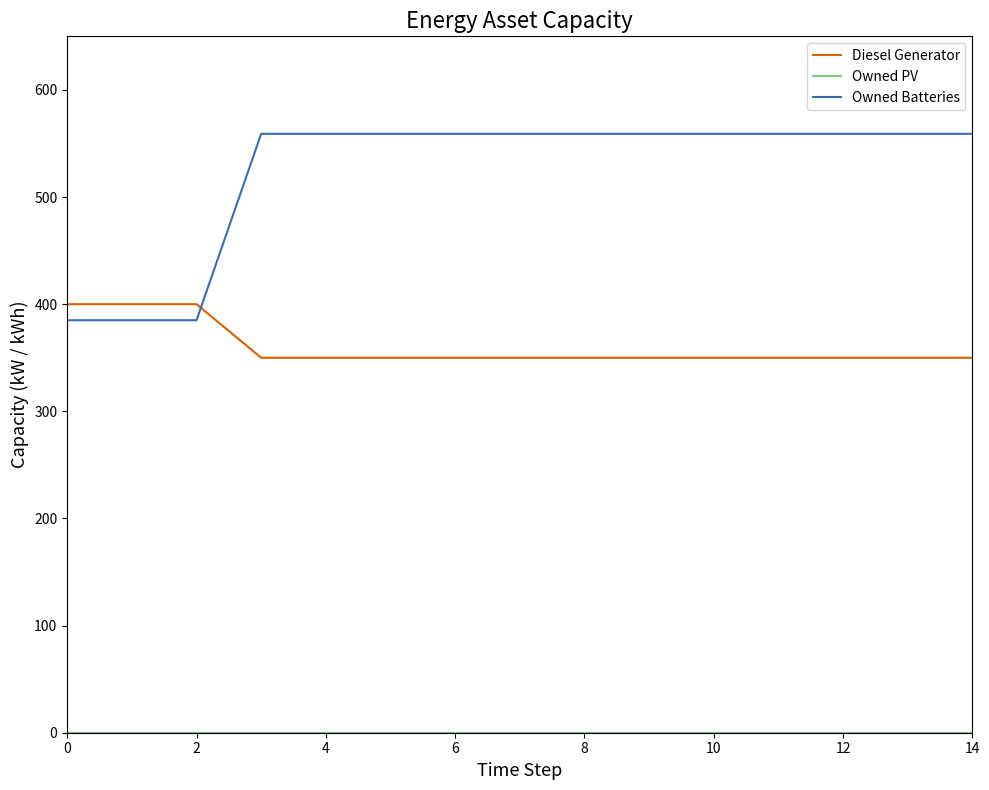

Which series has the widest spread of values?

Owned Batteries